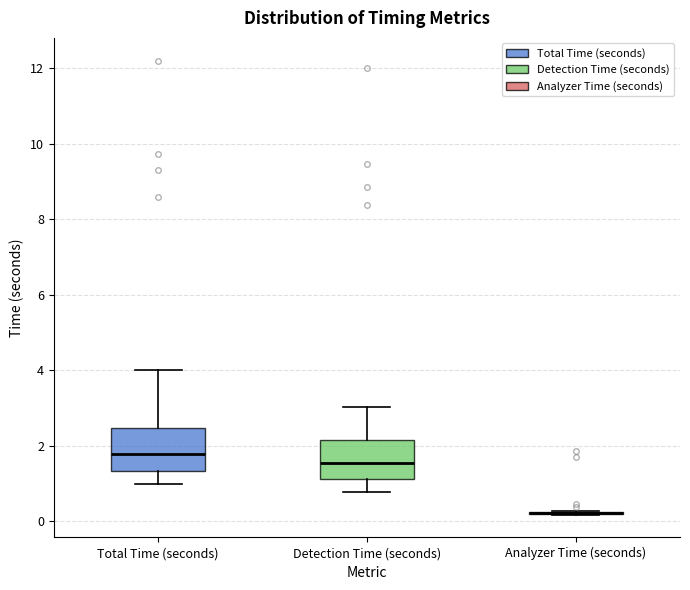

Reading left to right, read every box against the y-axis: the position of its median line, the range the box covers, and the ends of its whiskers. The values are not printed on the chart, so give them approximately, as read against the axis.

Total Time (seconds): median 1.8, box 1.4 to 2.4, whiskers 1.0 to 4.0
Detection Time (seconds): median 1.6, box 1.2 to 2.2, whiskers 0.8 to 3.0
Analyzer Time (seconds): box collapsed to a line at 0.2, whiskers 0.2 to 0.2